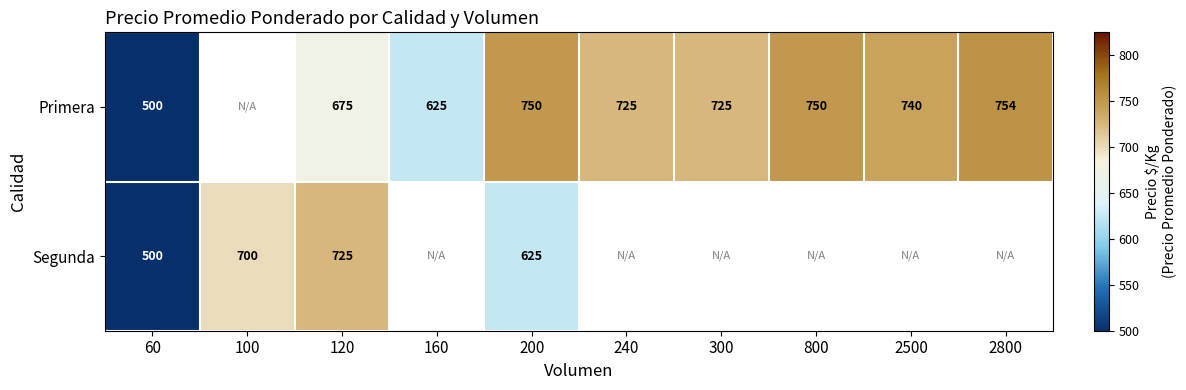

What is the sum of the Segunda values at 60 and 200?

1125